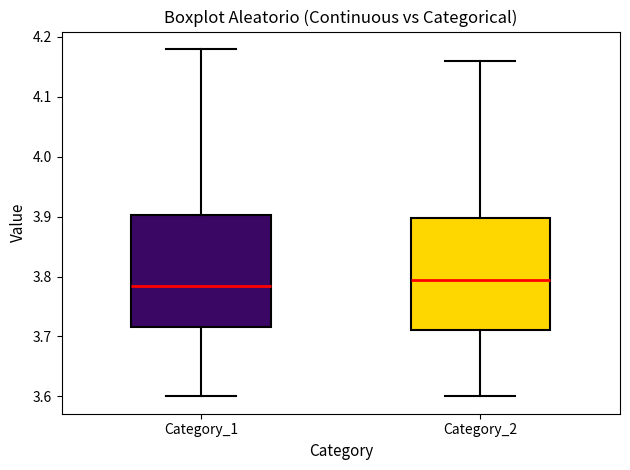

Reading left to right, transcribe this box plot: for each box, give where its median line is, the range the box spans, and where its two whiskers end, as read against the y-axis. The values are not printed on the chart, so give them approximately, as read against the axis.

Category_1: median 3.79, box 3.72 to 3.90, whiskers 3.60 to 4.18
Category_2: median 3.80, box 3.71 to 3.90, whiskers 3.60 to 4.16